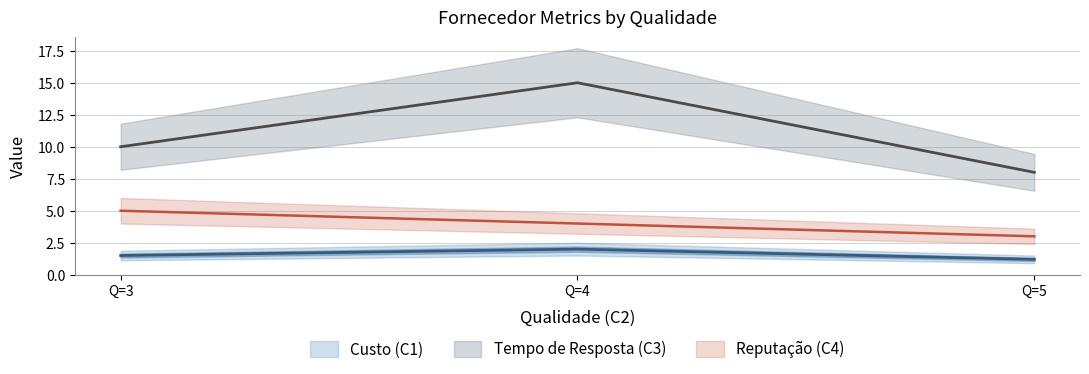

Read the Reputação (C4) value at Q=3.

5.0